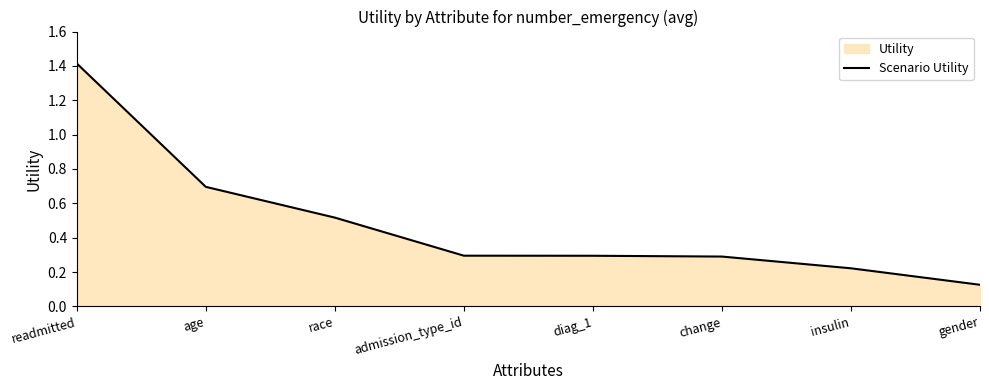

Reading left to right, list all the values displayed in this chart.

readmitted=1.4	age=0.7	race=0.5	admission_type_id=0.3	diag_1=0.3	change=0.3	insulin=0.2	gender=0.1